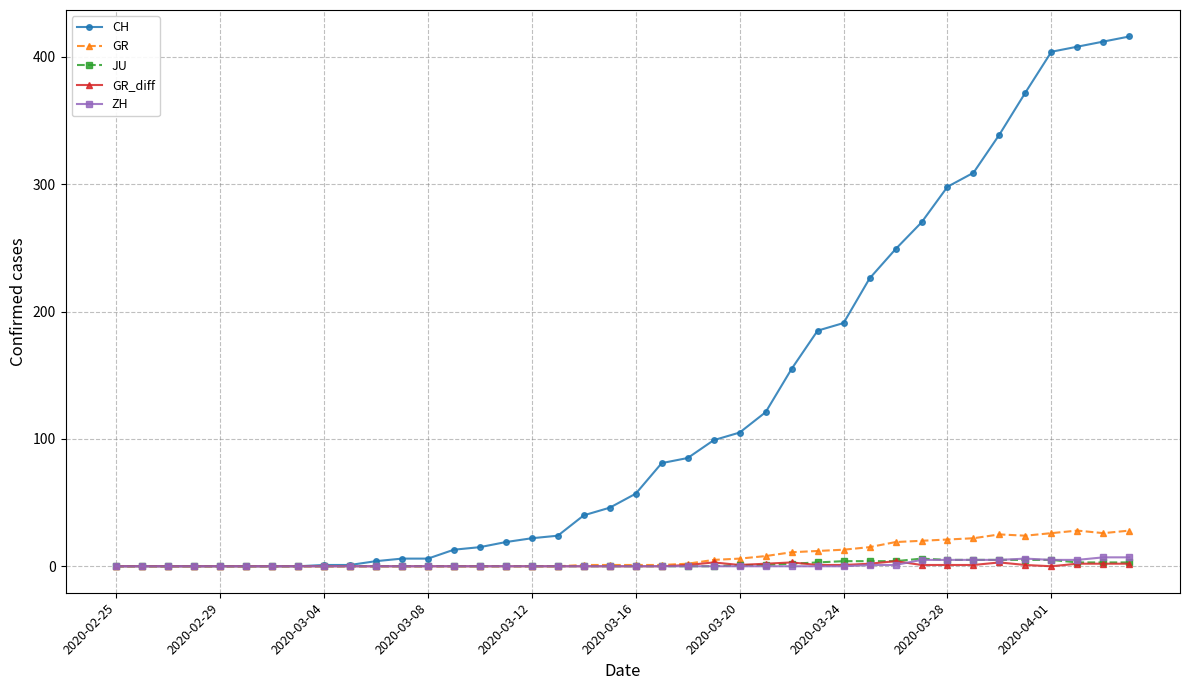

What is the maximum value for CH?

416